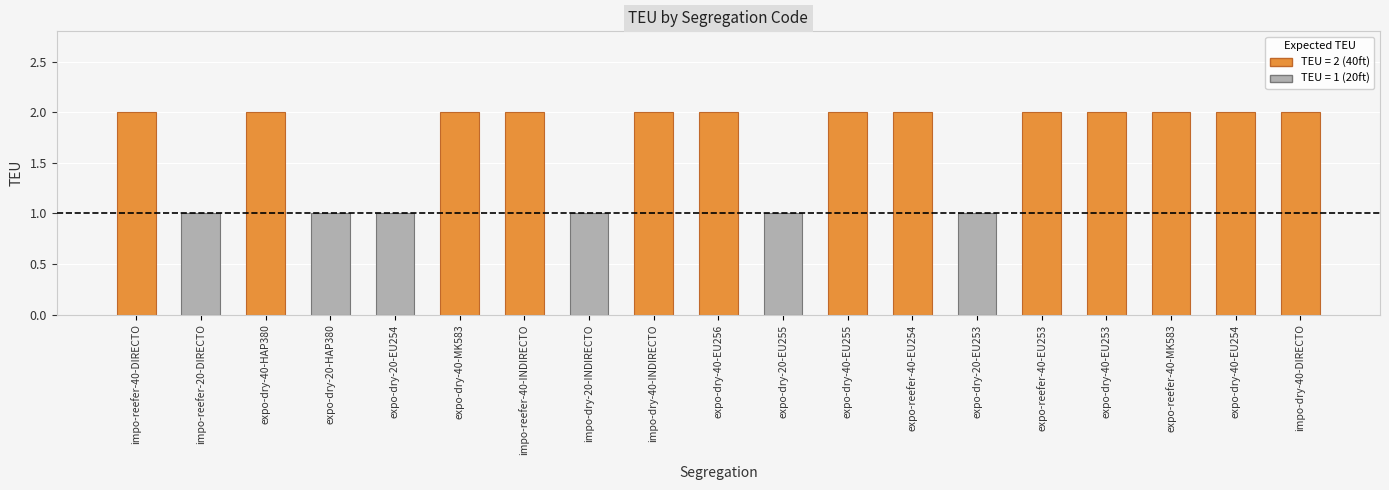

What is the sum of all values?

32